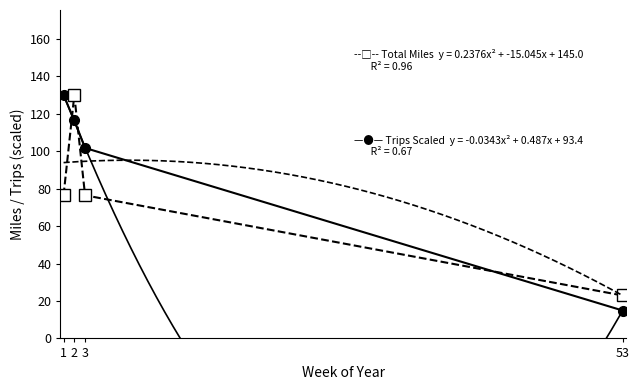

True or false: Num Trips (scaled) and Total Miles cross at least once.

True